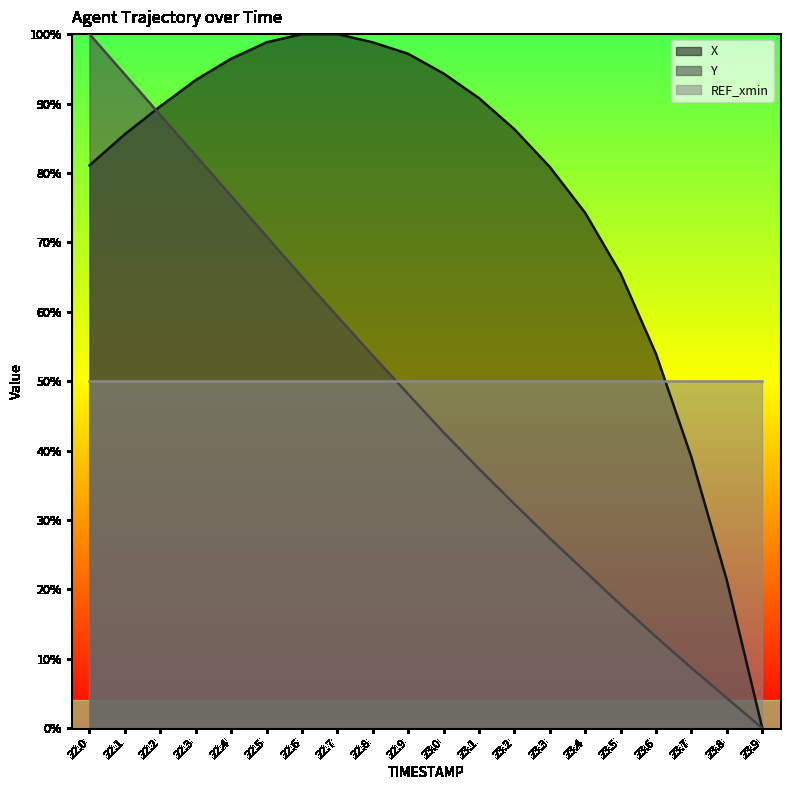

What is the total value across all series at 23.8?

75.6